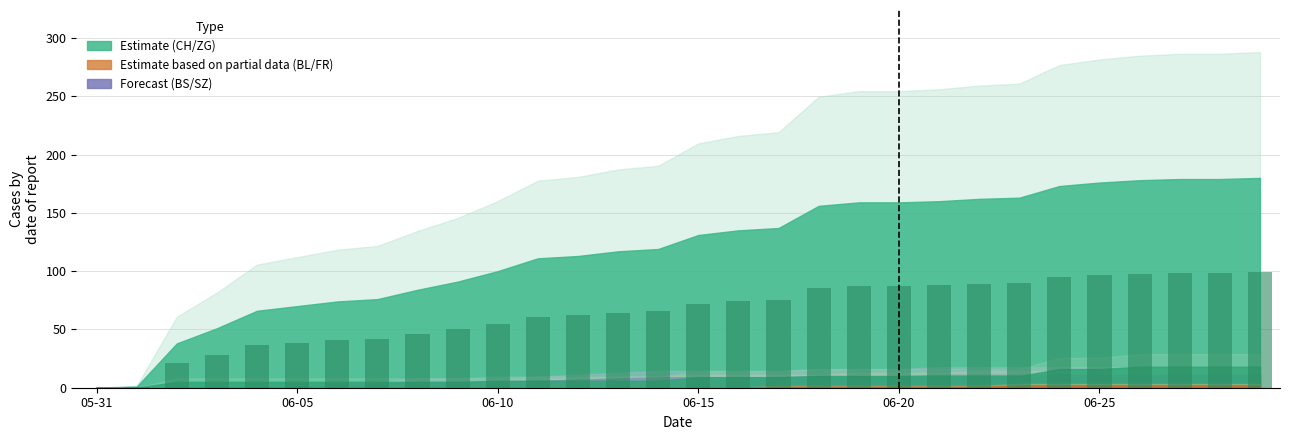

What is the sum of all values?

1945.9